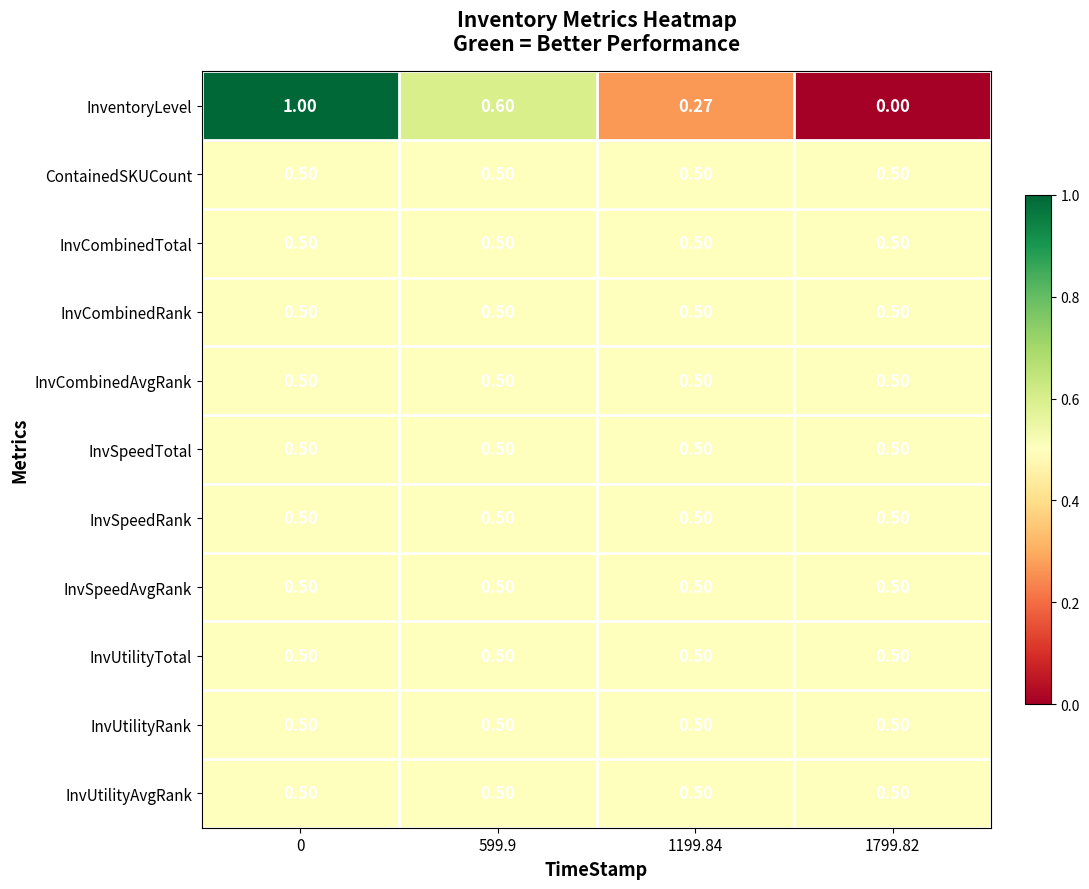

At how many categories does at least one series exceed 0?

4